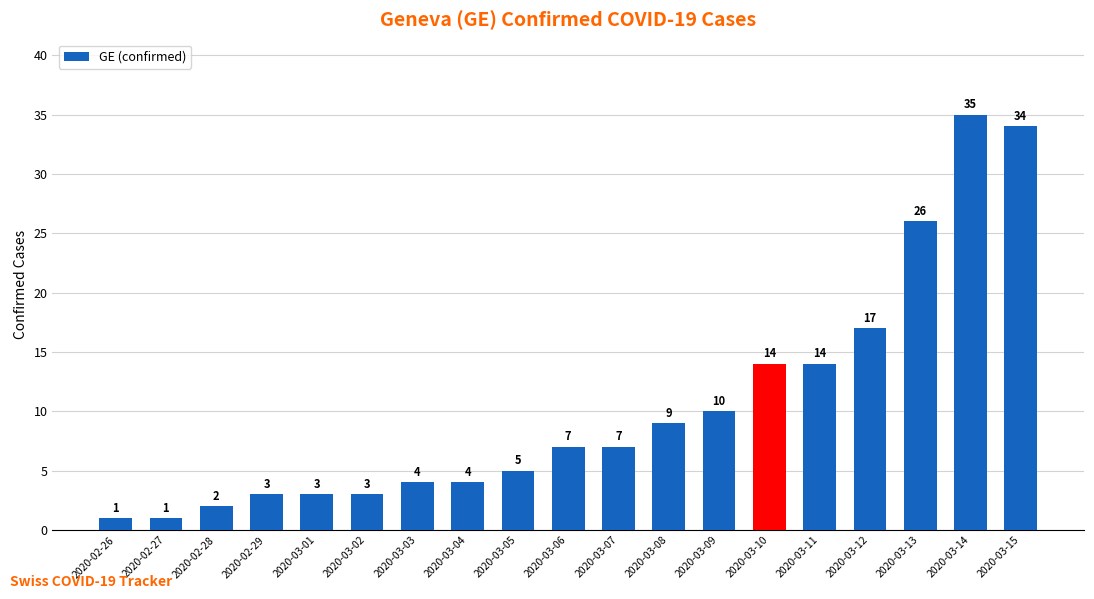

The chart shows a value of 34 at 2020-03-15. True or false?

True